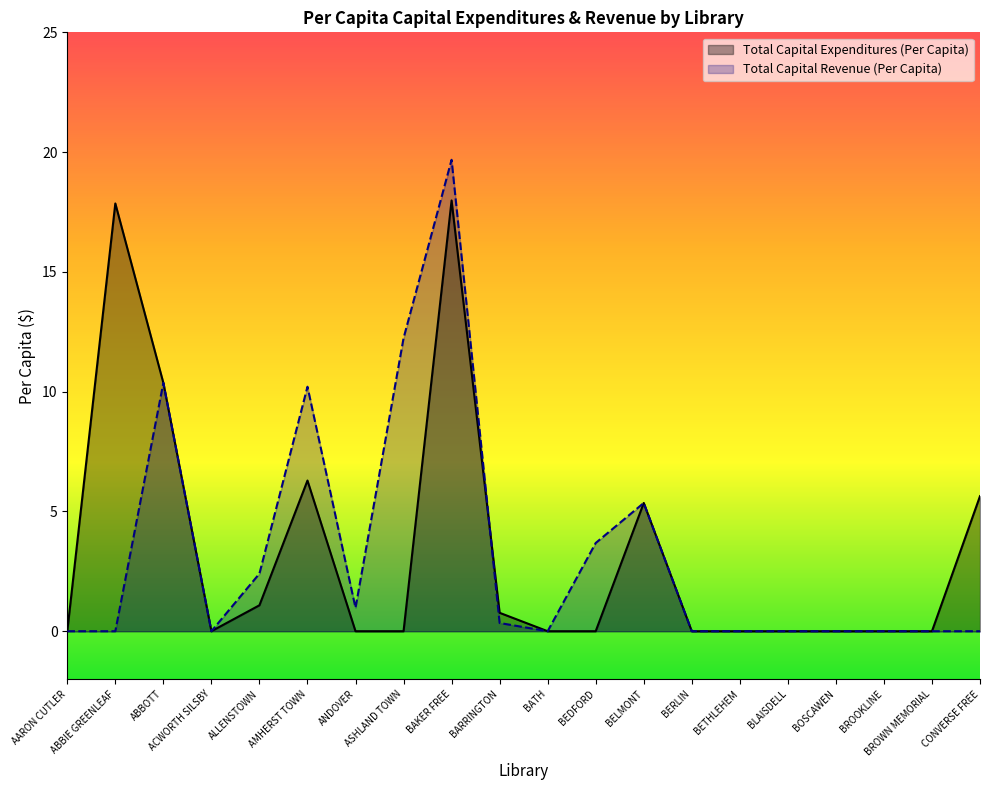

What is the value of the Total Capital Expenditures (Per Capita) point at the 10th from the left?

0.8